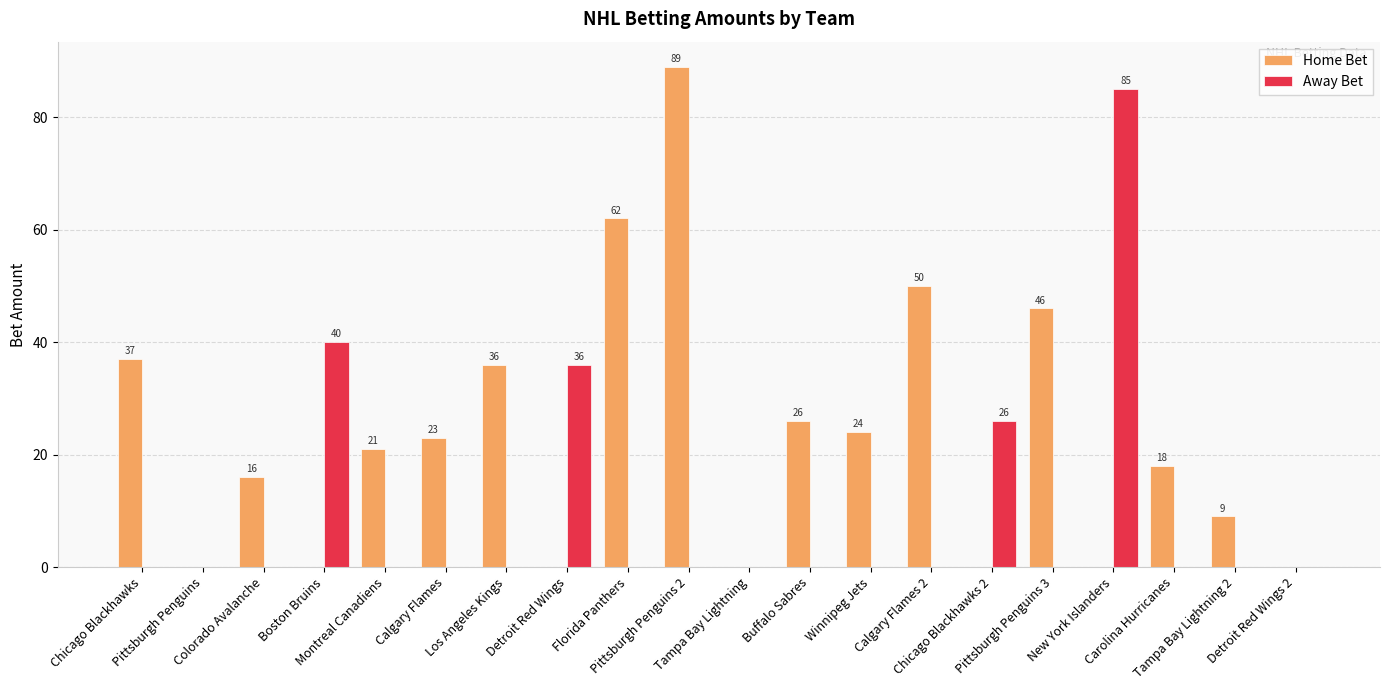

What is the sum of all Away Bet values?

187